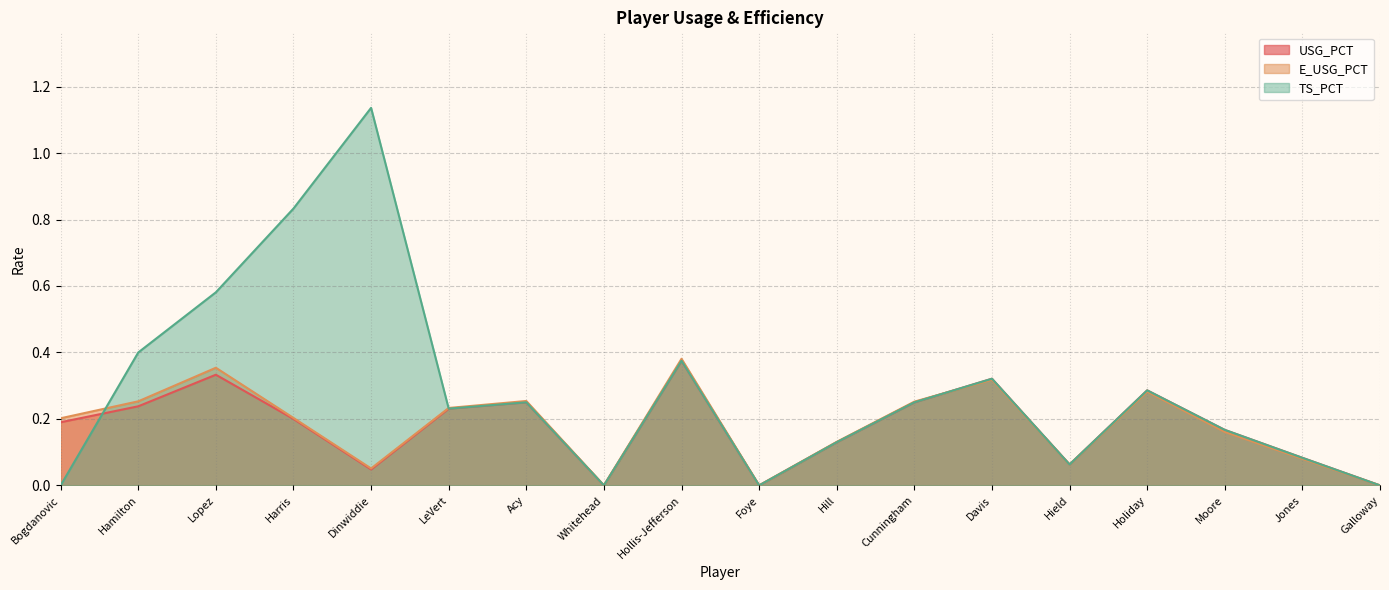

Which has a higher value, Hamilton or Whitehead?

Hamilton